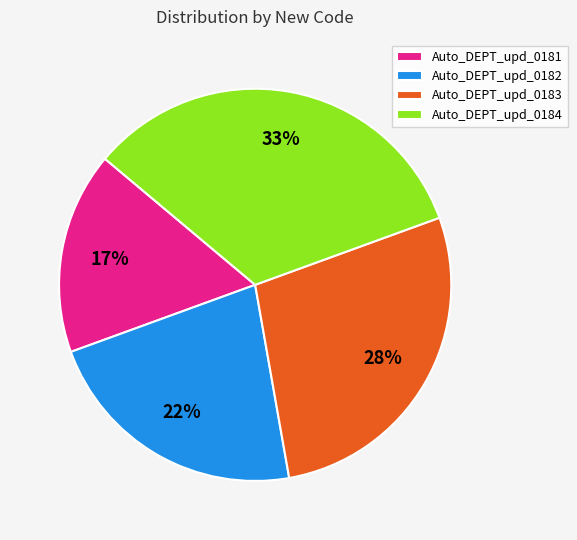

Rank the categories by value from lowest to highest.

Auto_DEPT_upd_0181, Auto_DEPT_upd_0182, Auto_DEPT_upd_0183, Auto_DEPT_upd_0184